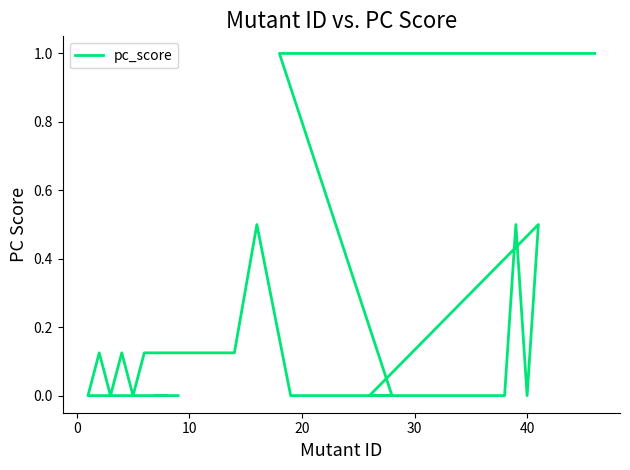

Reading left to right, extract all data points from this chart.

0.0	0.0	0.0	0.0	0.1	0.0	0.1	0.0	0.1	0.1	0.5	0.0	0.0	0.0	0.0	0.0	0.0	0.0	0.0	0.0	0.0	0.0	0.5	0.0	0.5	0.0	0.0	0.0	1.0	1.0	1.0	1.0	1.0	1.0